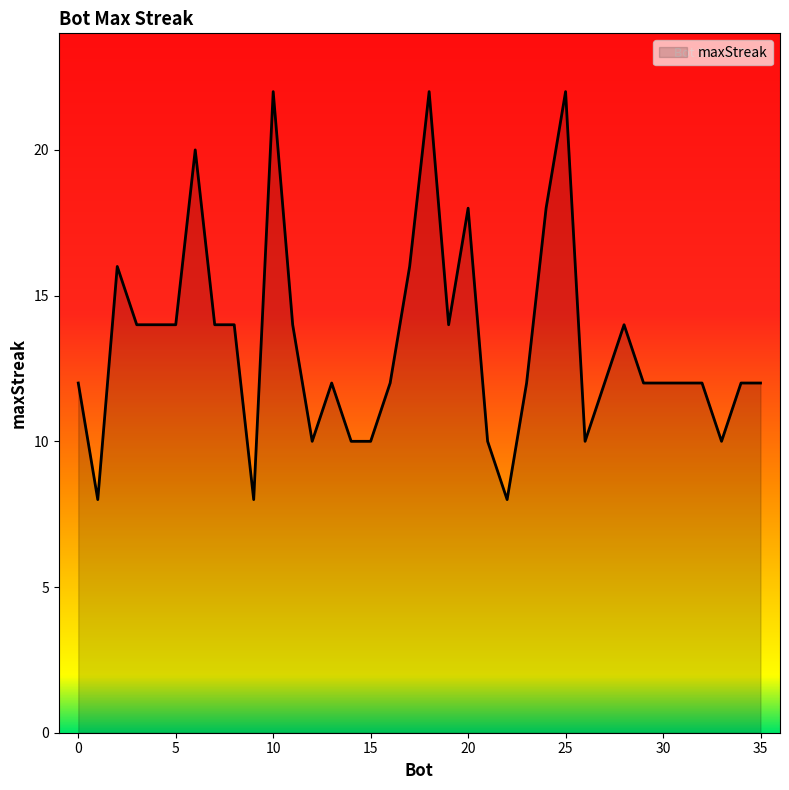

What is the difference between the maximum and minimum values?

14